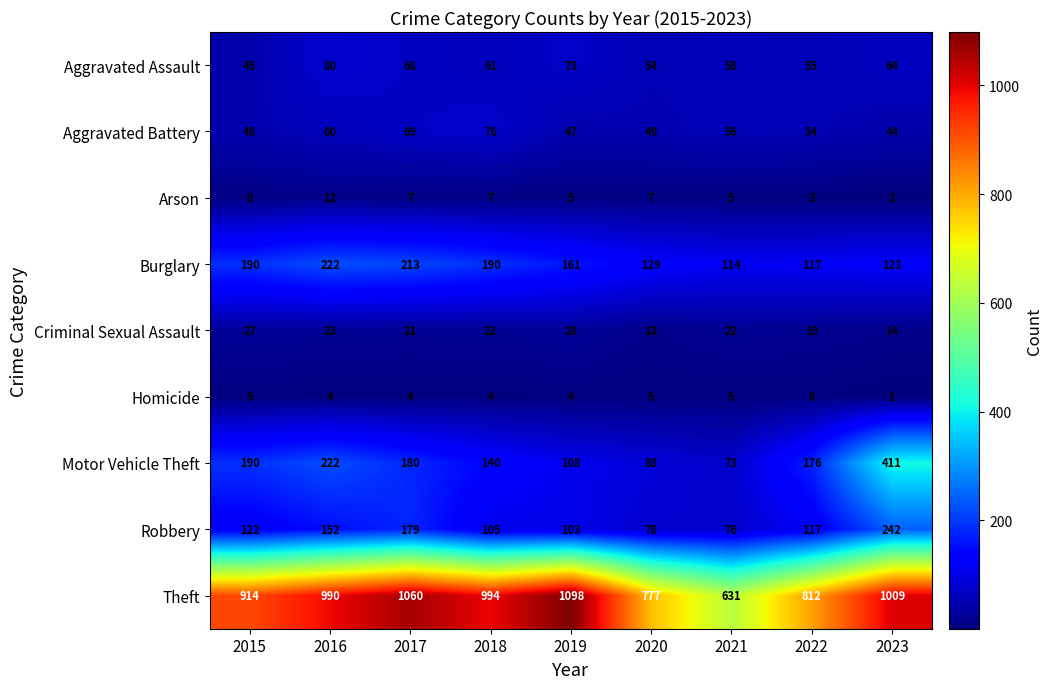

At which category does the chart reach its minimum across all series?

2023